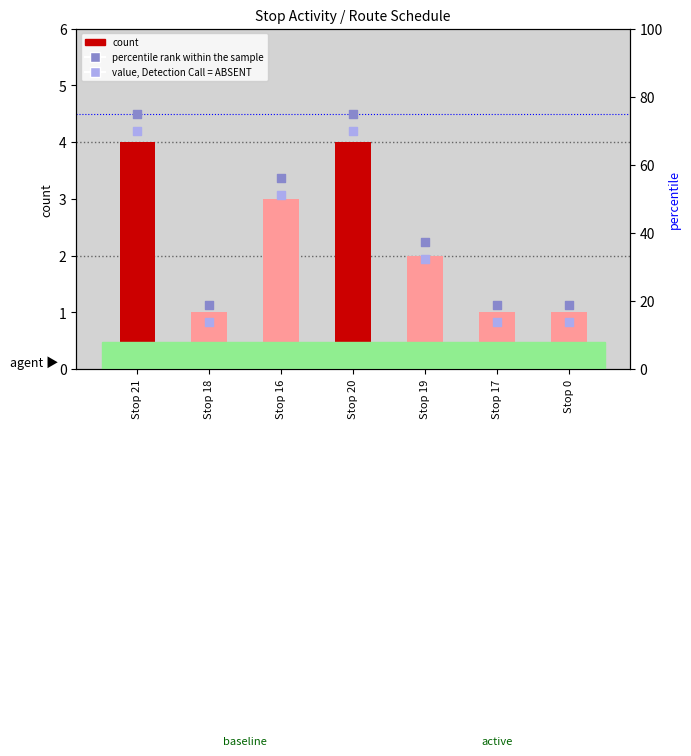

Which series has the widest spread of Y values?

percentile rank within the sample